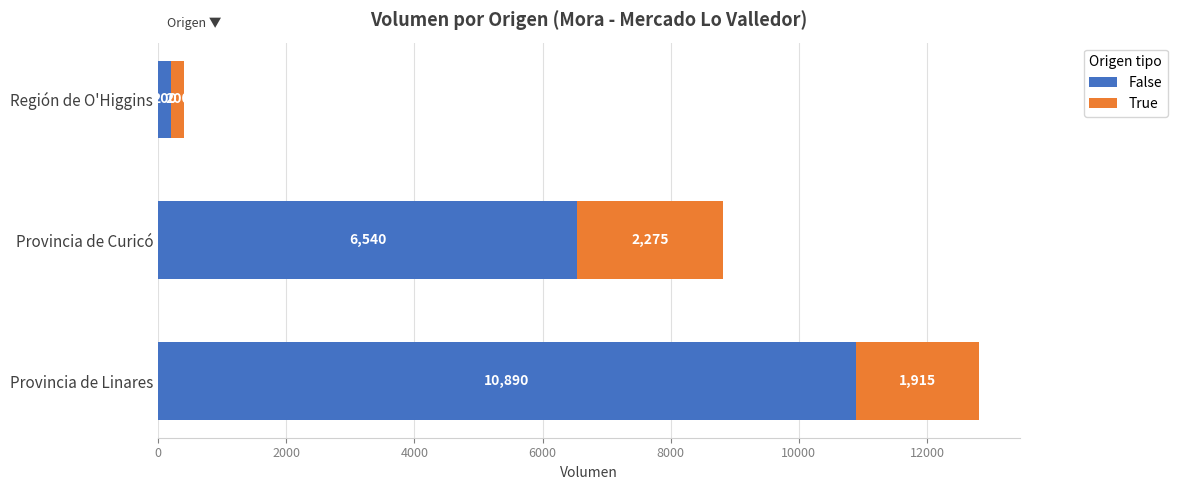

Is it true that False equals 6540 at Provincia de Curicó?

True